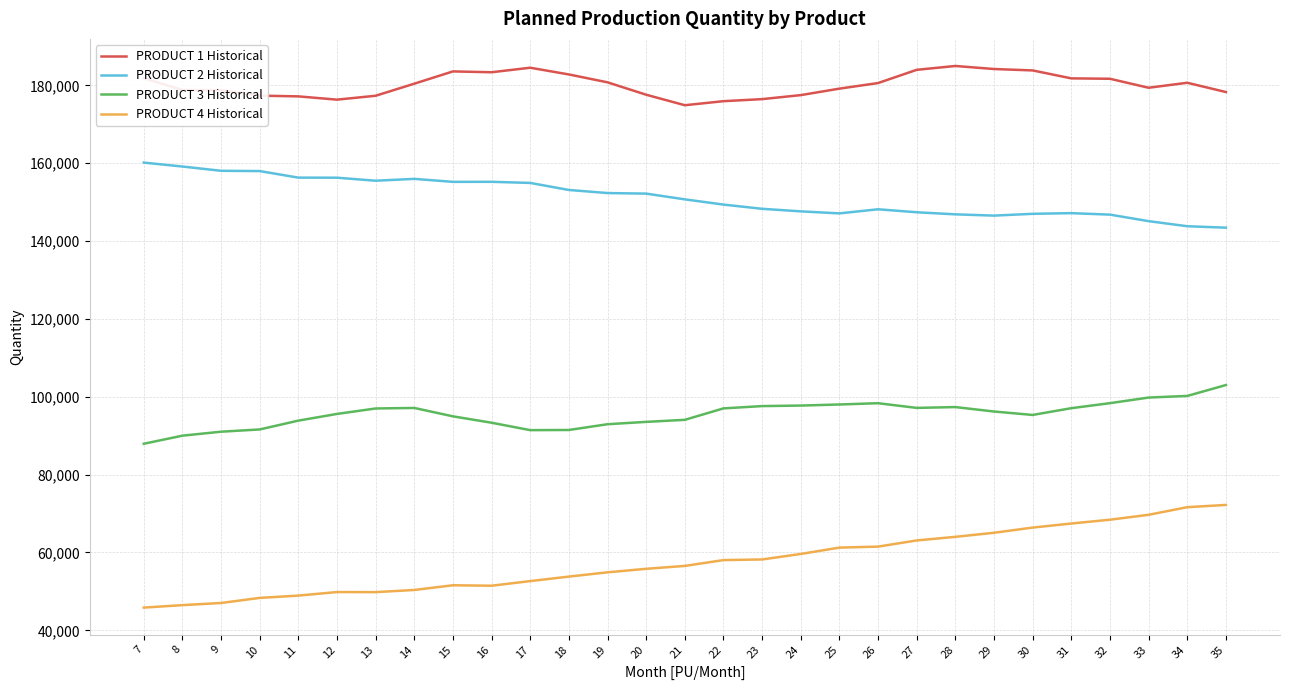

List the series in order of their peak value, lowest first.

PRODUCT 4 Historical, PRODUCT 3 Historical, PRODUCT 2 Historical, PRODUCT 1 Historical